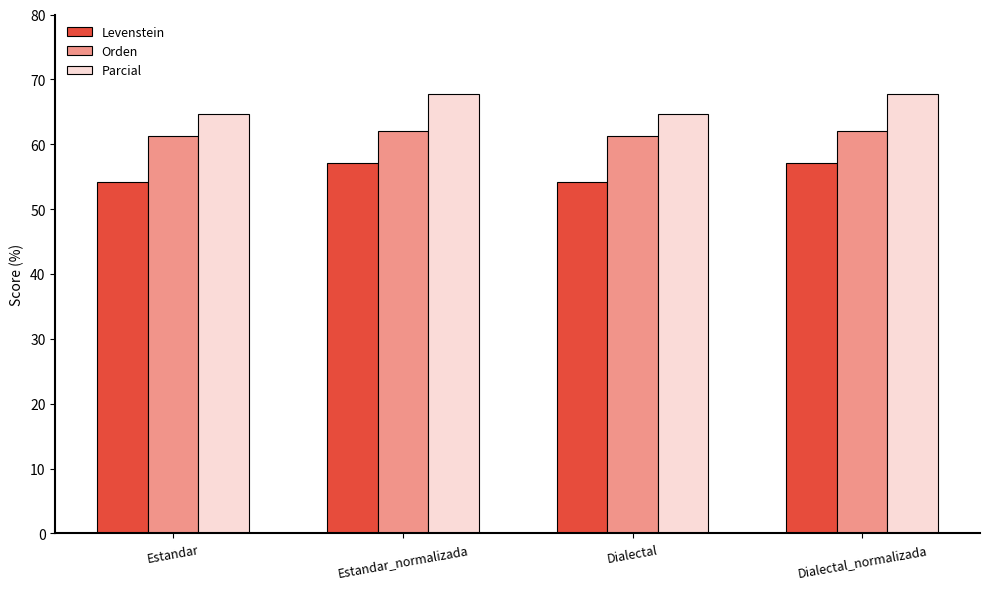

What is the label of the 2nd bar from the left?

Estandar_normalizada